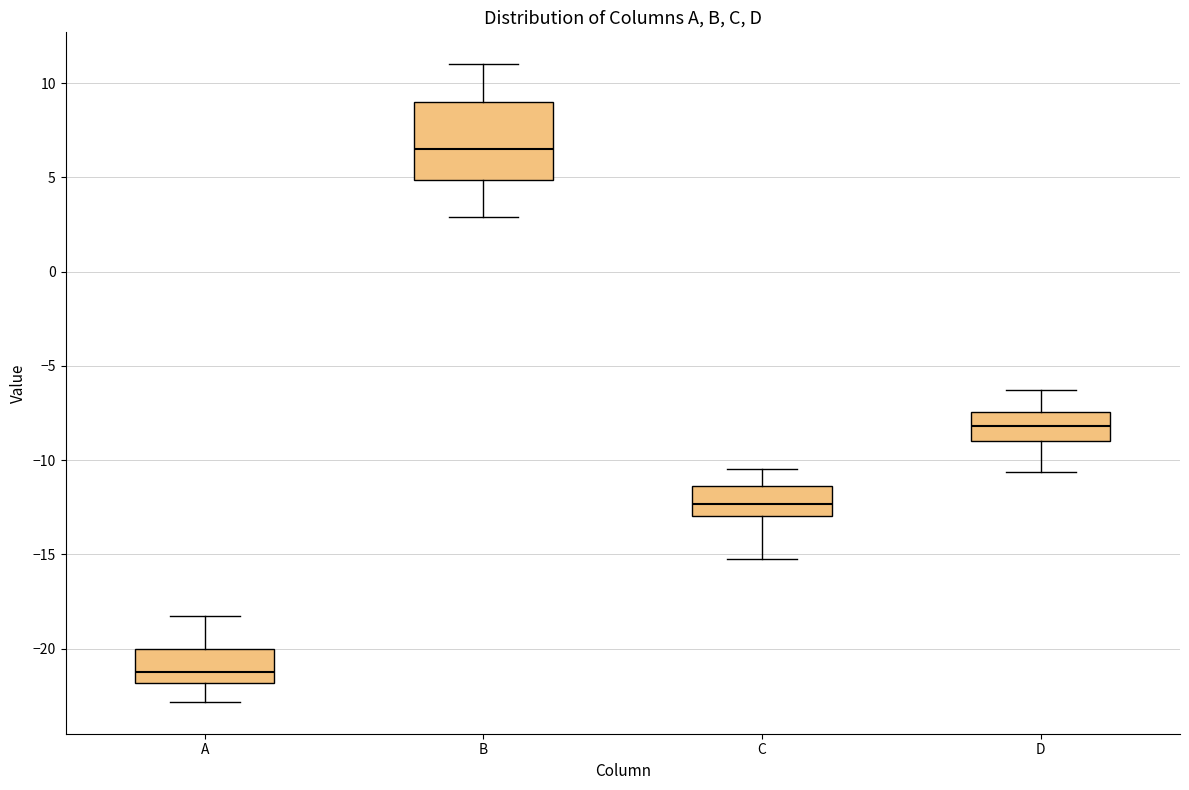

Where is the upper edge of the box for C on the y-axis? The values are not printed on the chart, so give them approximately, as read against the axis.

-11.5